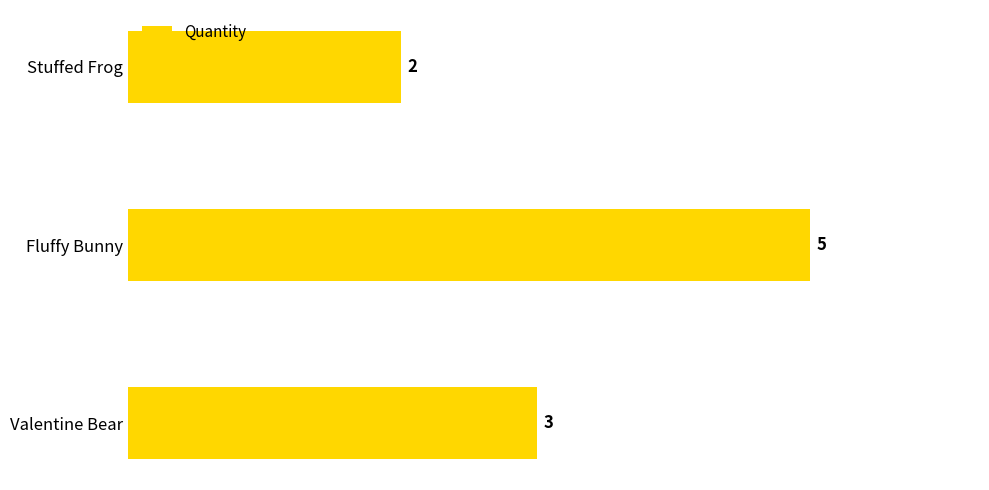

What is the minimum value shown in the chart?

2